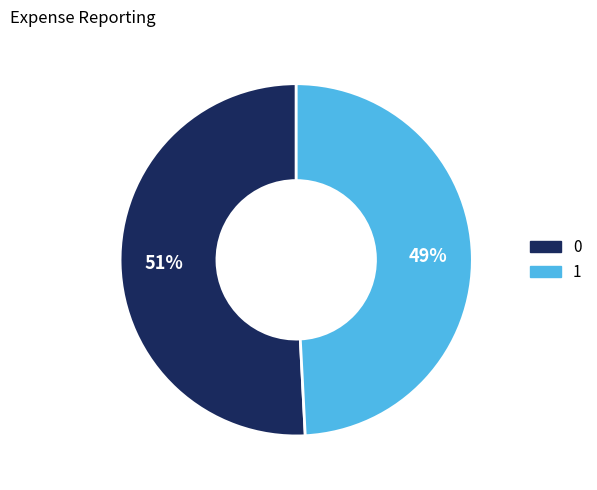

Which category has the smallest portion of the pie?

1